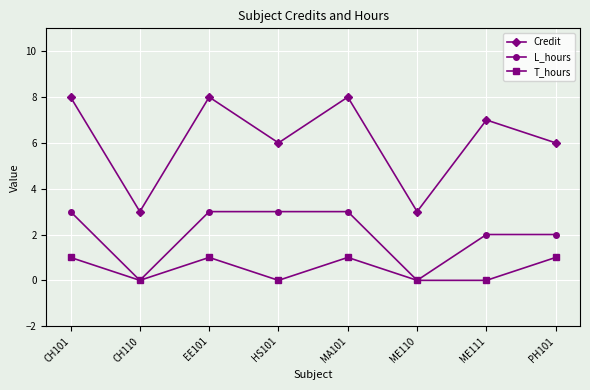

In L_hours, how many points are lower than both neighbors (excluding endpoints)?

2